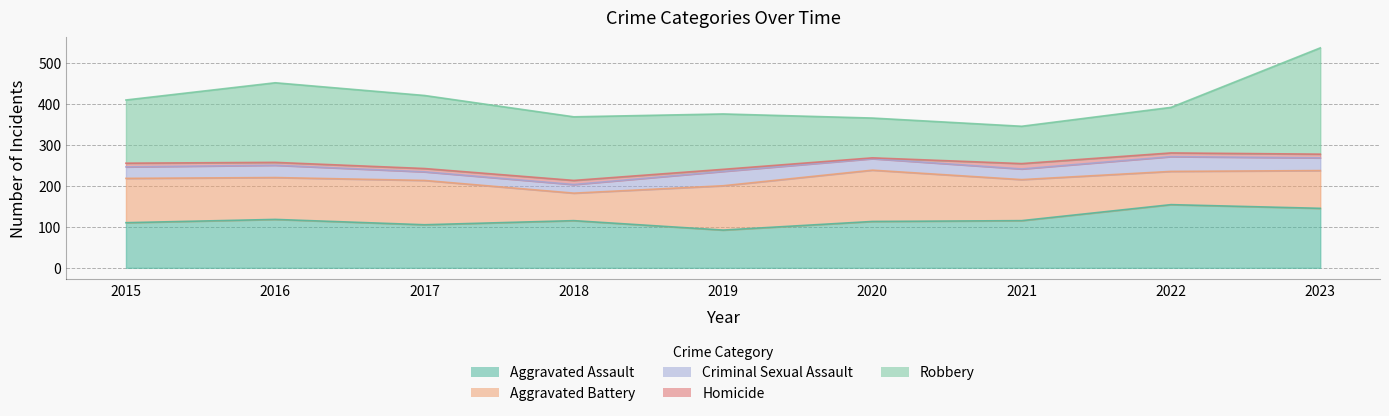

Reading left to right, list all the values displayed in this chart.

Aggravated Assault: 2015=110	2016=118	2017=105	2018=115	2019=92	2020=113	2021=115	2022=154	2023=145
Aggravated Battery: 2015=108	2016=102	2017=108	2018=67	2019=108	2020=125	2021=100	2022=81	2023=92
Criminal Sexual Assault: 2015=28	2016=30	2017=21	2018=21	2019=35	2020=28	2021=26	2022=36	2023=31
Homicide: 2015=9	2016=7	2017=8	2018=10	2019=5	2020=2	2021=13	2022=9	2023=9
Robbery: 2015=154	2016=194	2017=178	2018=155	2019=135	2020=97	2021=91	2022=111	2023=259